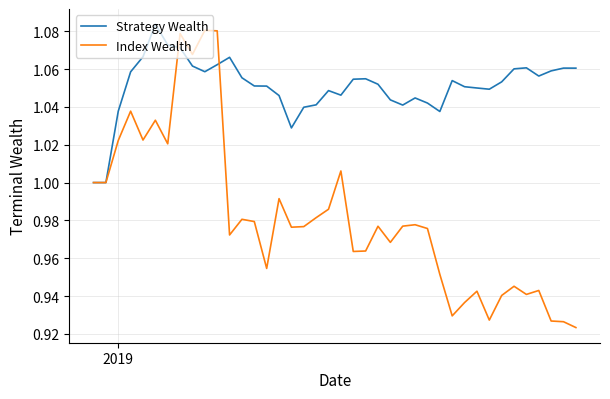

Which series has the largest total across all categories?

Strategy Wealth